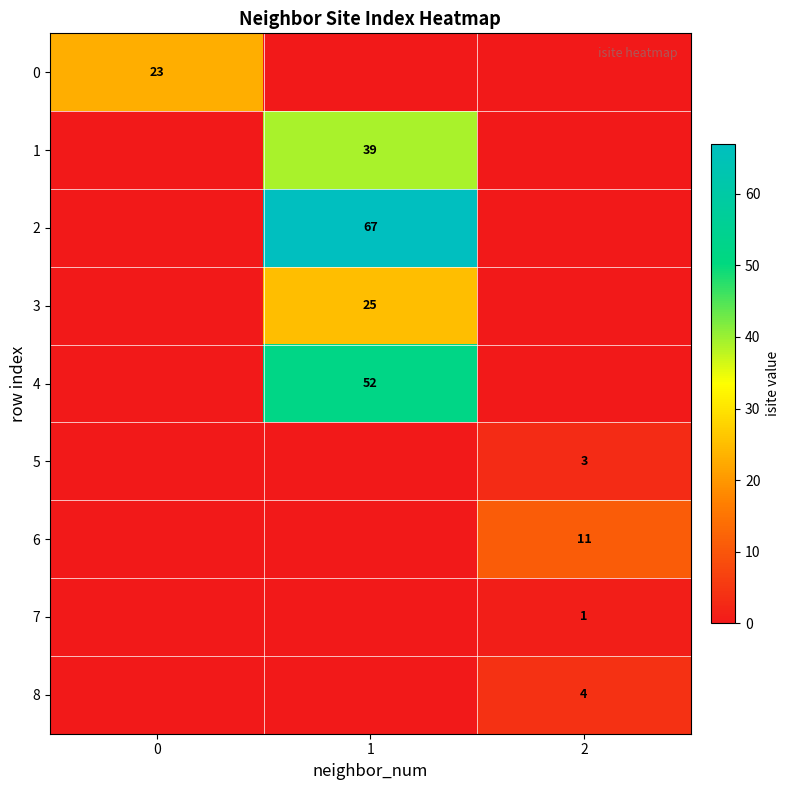

The value of 4 at 1 is 52. True or false?

True